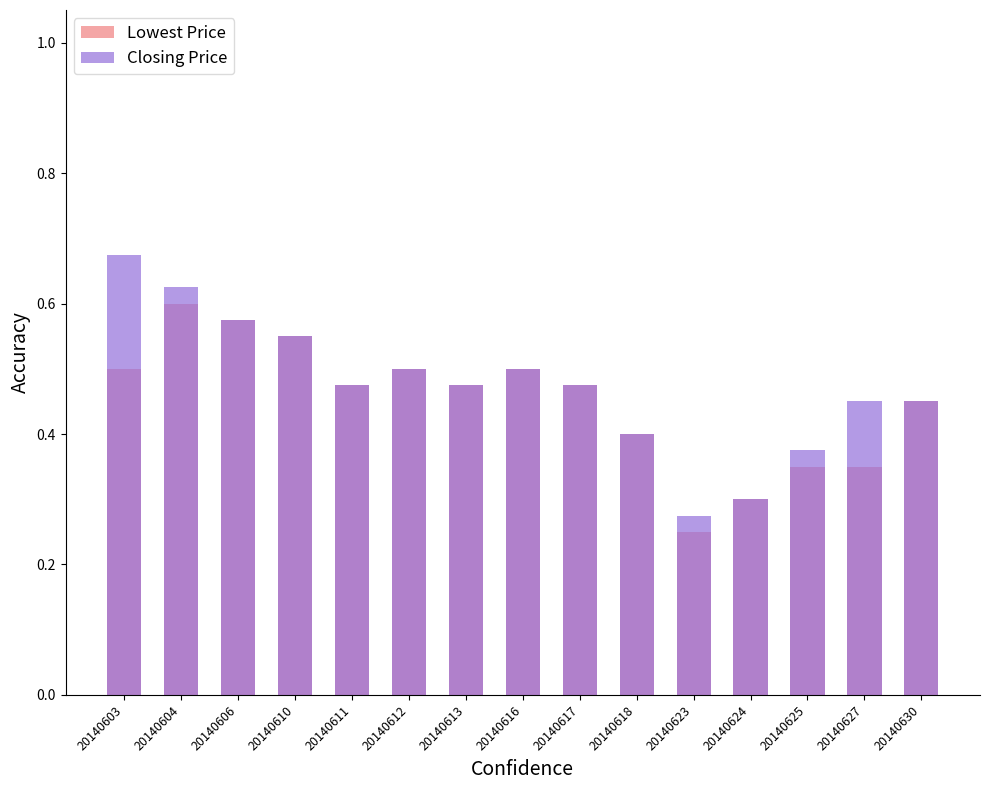

What is the greatest value displayed?

0.7